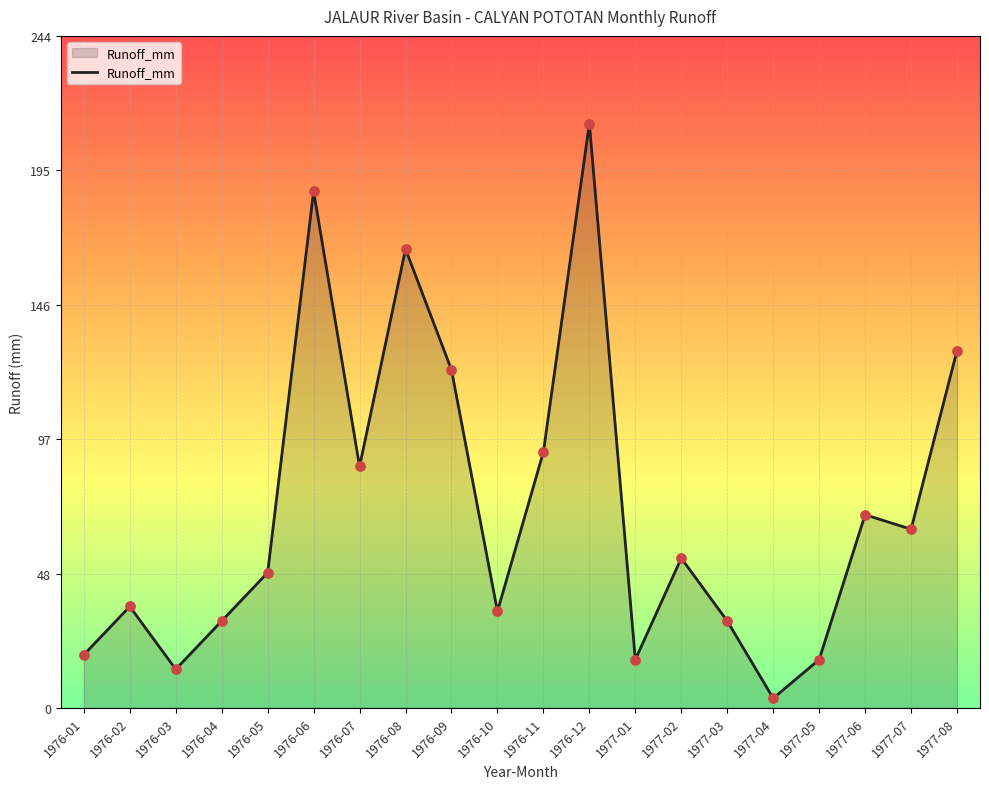

What is the change in value from 1976-08 to 1976-09?

-43.9